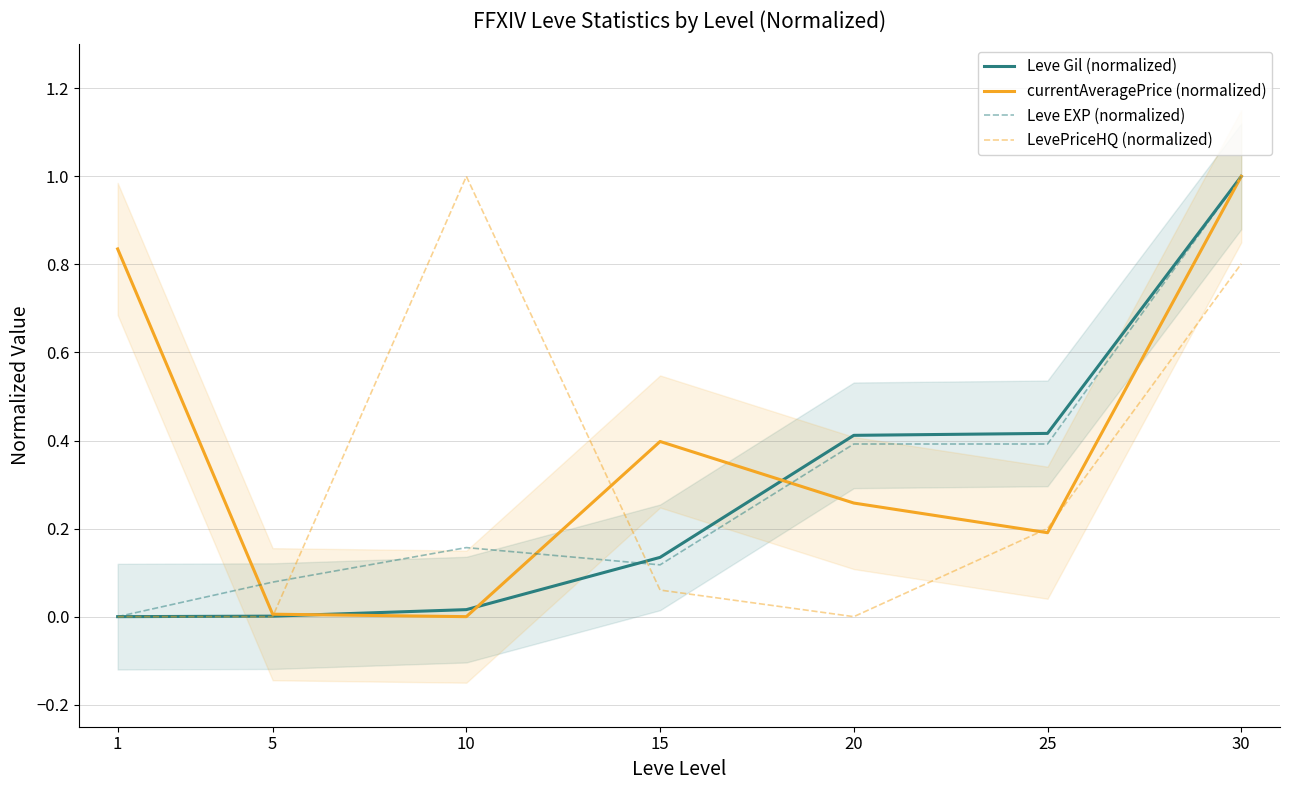

What are all the series names shown in the legend?

Leve Gil (normalized), currentAveragePrice (normalized), Leve EXP (normalized), LevePriceHQ (normalized)